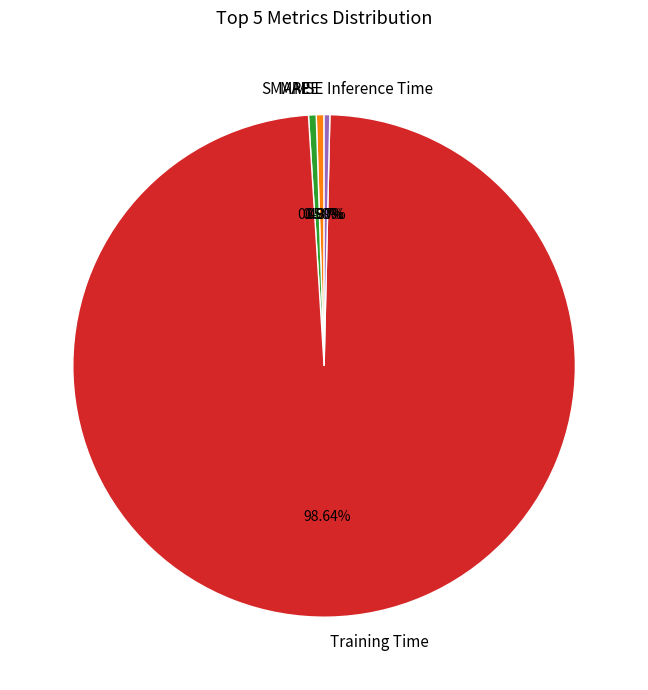

Do Inference Time and SMAPE together represent more than half of the pie?

No